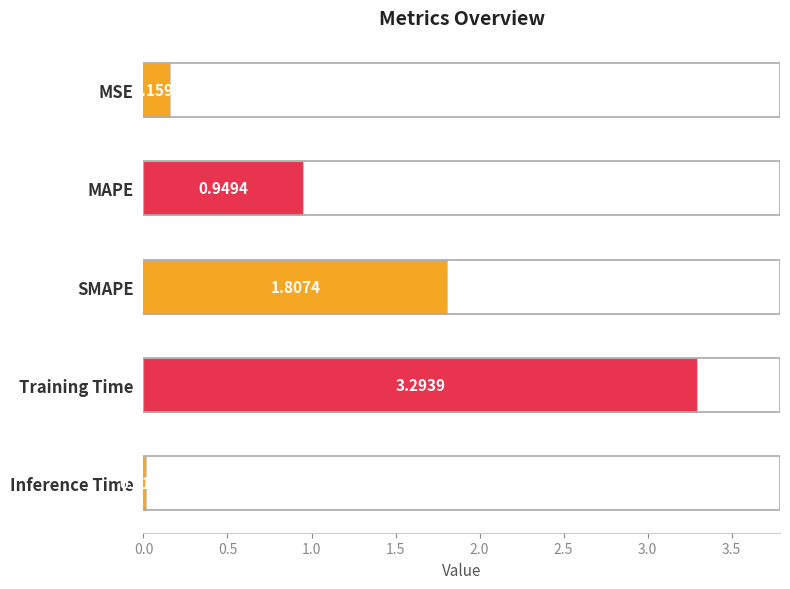

Where is the data nearest to the value 1?

MAPE